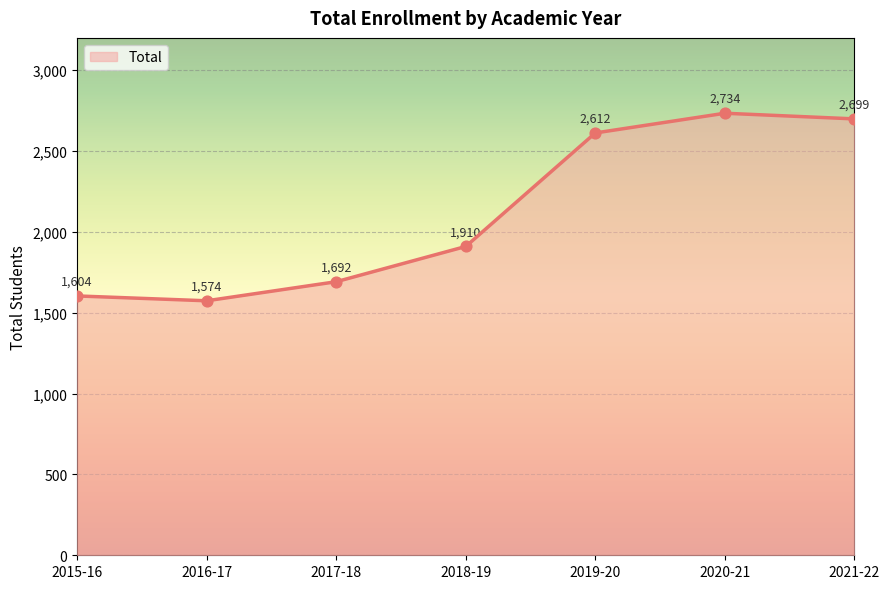

Between 2018-19 and 2019-20, which is larger?

2019-20